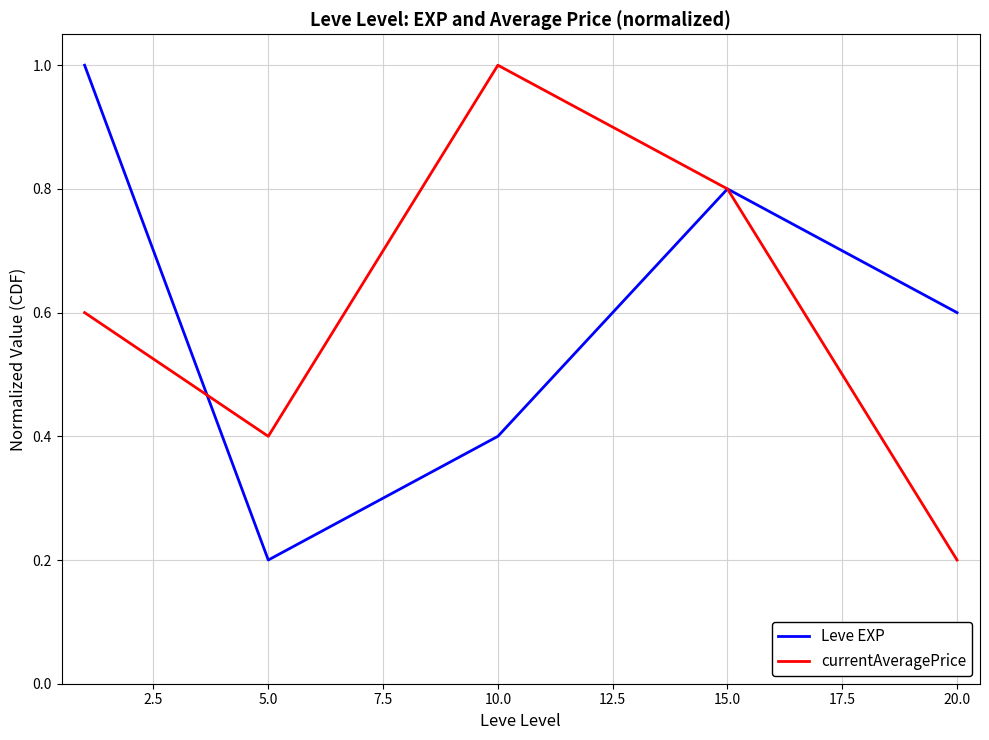

What is the maximum value for Leve EXP?

1.0